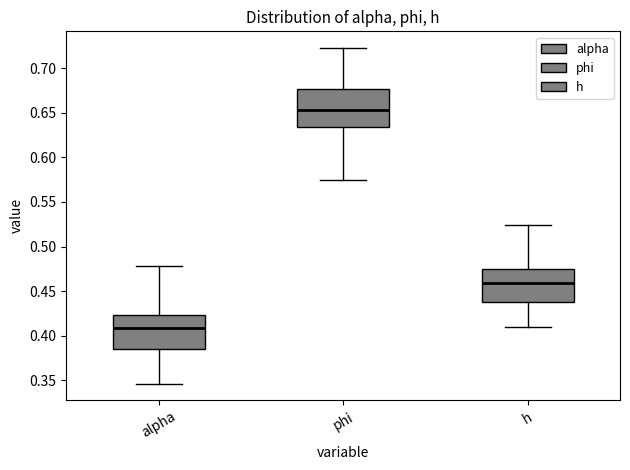

Reading left to right, read every box against the y-axis: the position of its median line, the range the box covers, and the ends of its whiskers. The values are not printed on the chart, so give them approximately, as read against the axis.

alpha: median 0.410, box 0.385 to 0.425, whiskers 0.345 to 0.480
phi: median 0.655, box 0.635 to 0.675, whiskers 0.575 to 0.720
h: median 0.460, box 0.440 to 0.475, whiskers 0.410 to 0.525